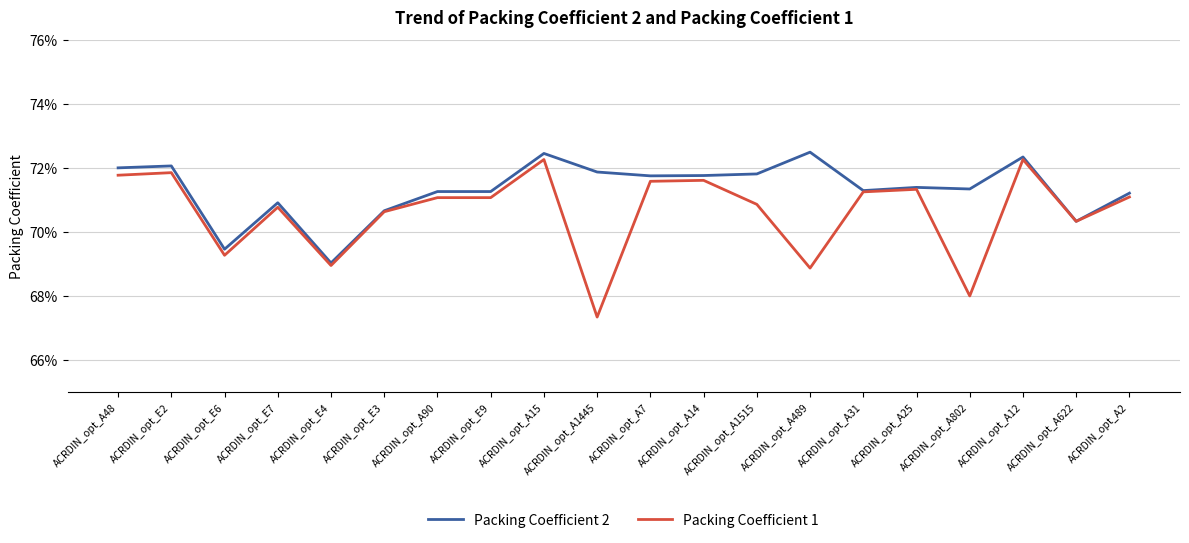

Which series has the largest total across all categories?

Packing Coefficient 2